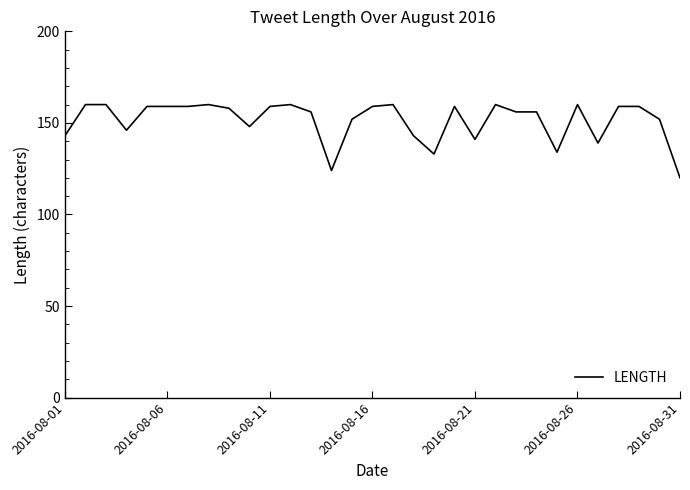

True or false: there are more than 2 points higher than both neighbors.

True